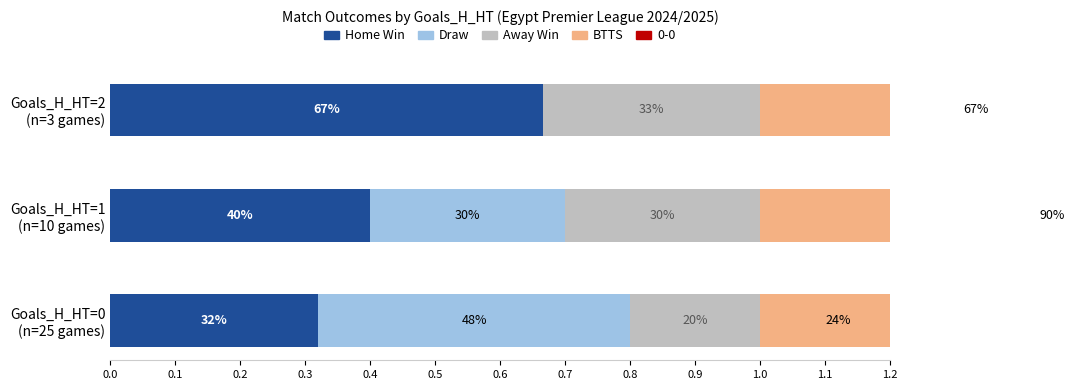

True or false: BTTS has a value of 0.9 at Goals_H_HT=1 (n=10 games).

True